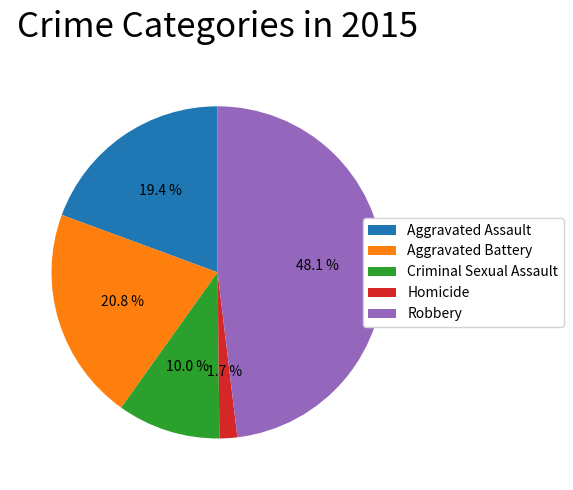

Count the number of slices in the pie.

5